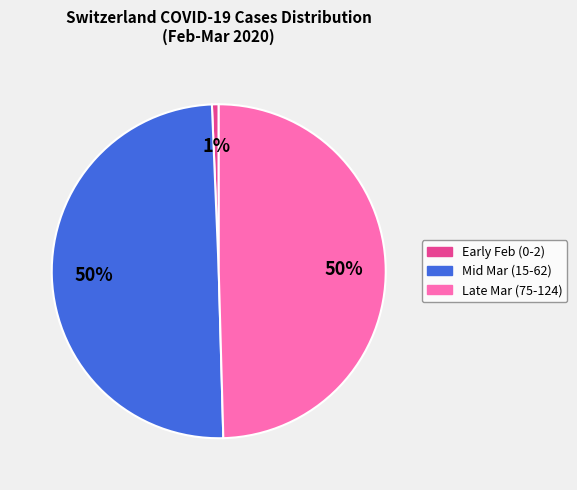

To the nearest percent, what is the difference between the largest and smallest slice percentages?

49%